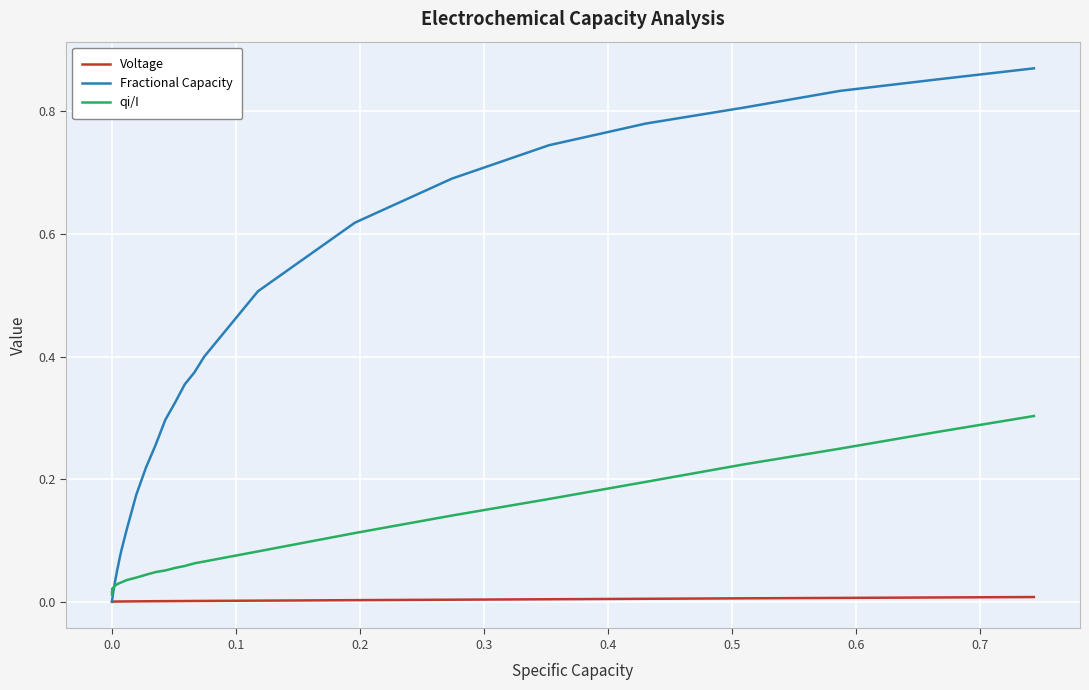

Which series has the largest total across all categories?

Fractional Capacity